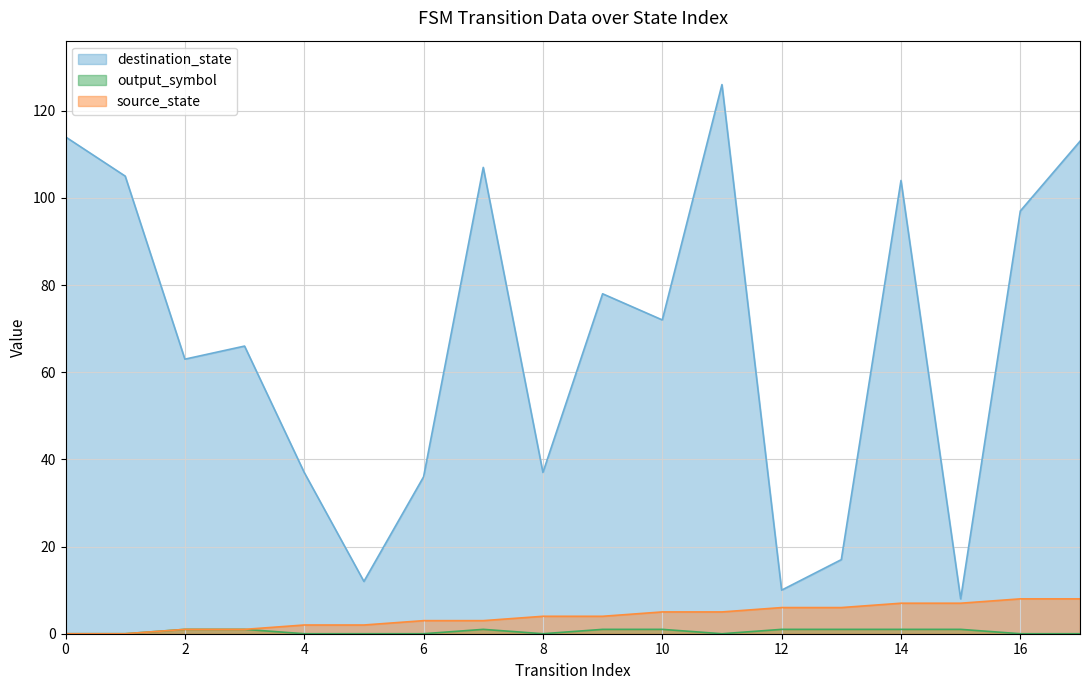

Reading right to left, list all the values displayed in this chart.

source_state: 8	8	7	7	6	6	5	5	4	4	3	3	2	2	1	1	0	0
destination_state: 113	97	8	104	17	10	126	72	78	37	107	36	12	37	66	63	105	114
output_symbol: 0	0	1	1	1	1	0	1	1	0	1	0	0	0	1	1	0	0